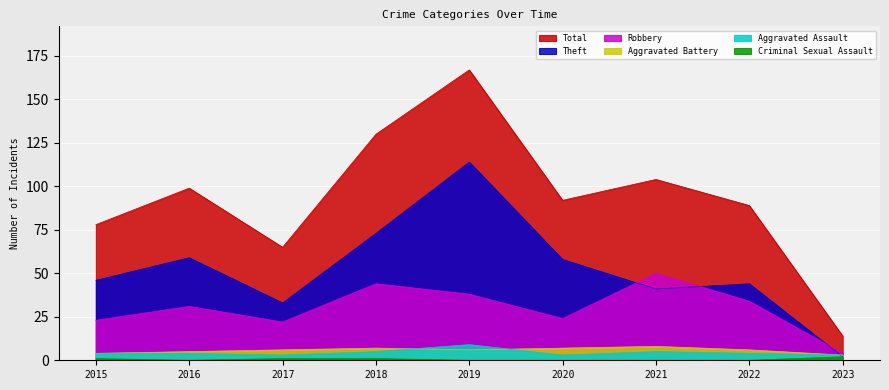

Count the Aggravated Battery values in the range 5 to 7.

6